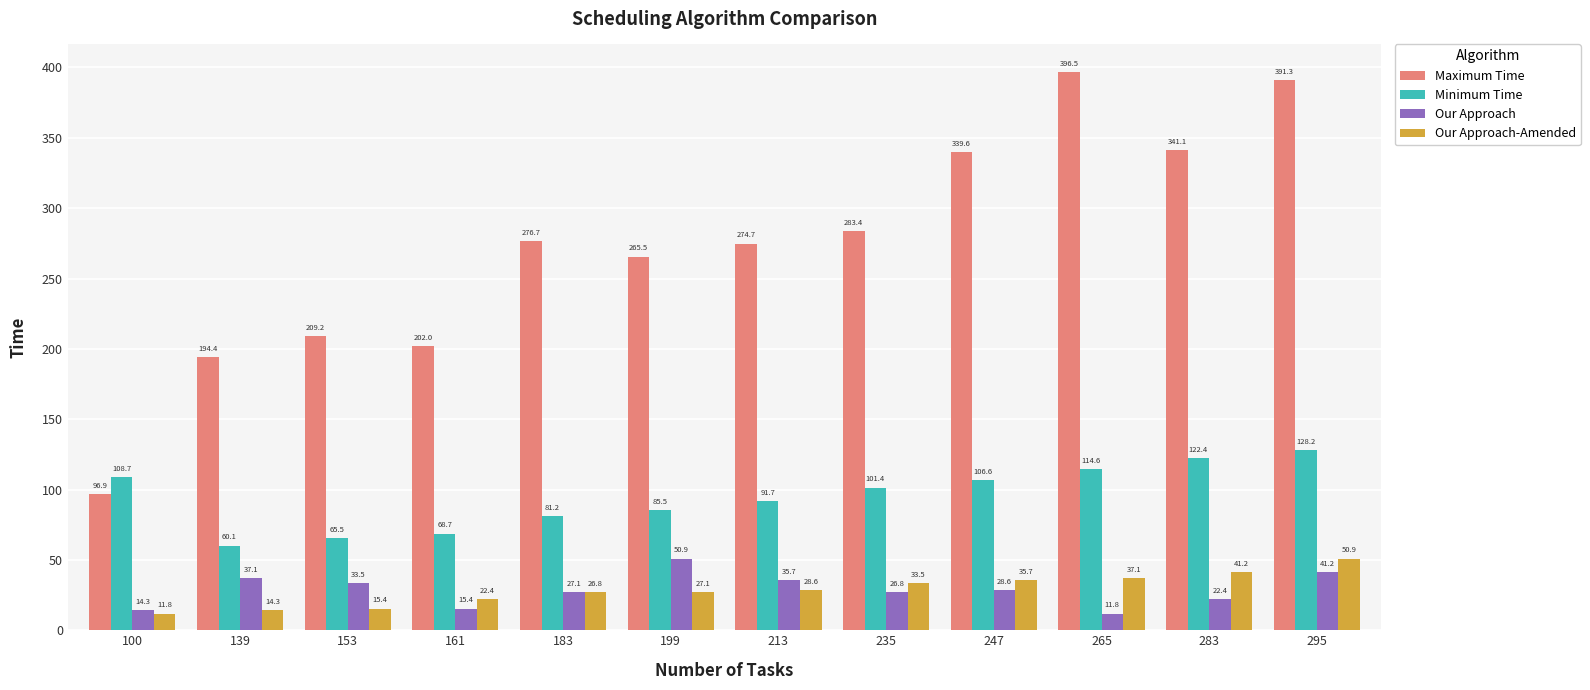

Reading left to right, what are all the values shown in this chart?

Maximum Time: 100=96.9	139=194.4	153=209.2	161=202.0	183=276.7	199=265.5	213=274.7	235=283.4	247=339.6	265=396.5	283=341.1	295=391.3
Minimum Time: 100=108.7	139=60.1	153=65.5	161=68.7	183=81.2	199=85.5	213=91.7	235=101.4	247=106.6	265=114.6	283=122.4	295=128.2
Our Approach: 100=14.3	139=37.1	153=33.5	161=15.4	183=27.1	199=50.9	213=35.7	235=26.8	247=28.6	265=11.8	283=22.4	295=41.2
Our Approach-Amended: 100=11.8	139=14.3	153=15.4	161=22.4	183=26.8	199=27.1	213=28.6	235=33.5	247=35.7	265=37.1	283=41.2	295=50.9